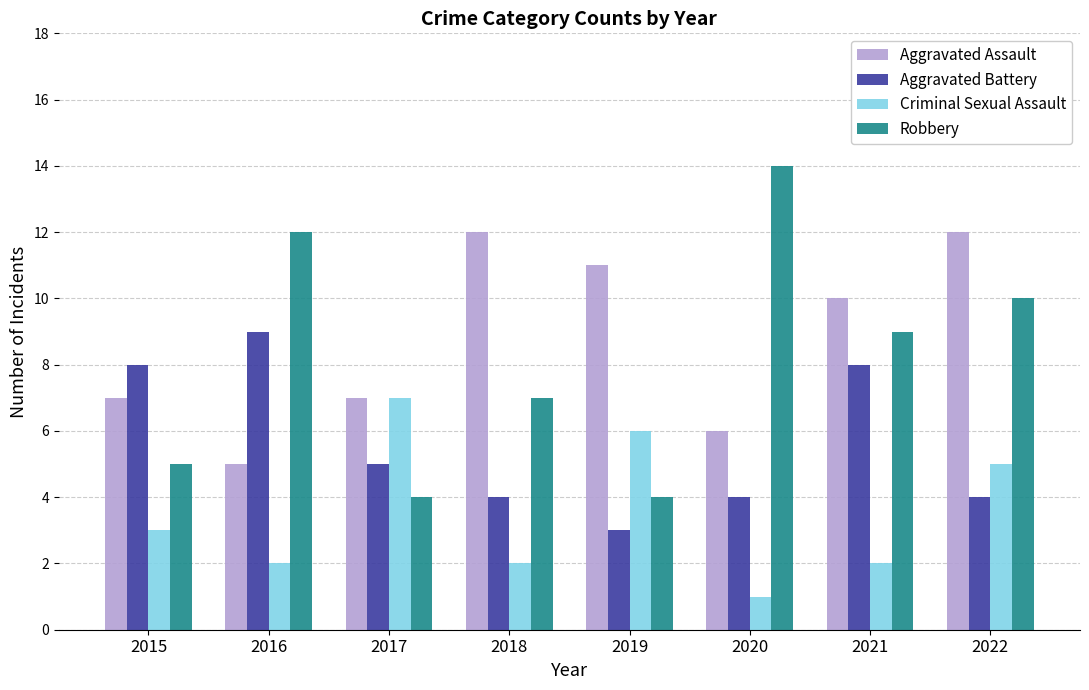

What is the sum of all Criminal Sexual Assault values?

28